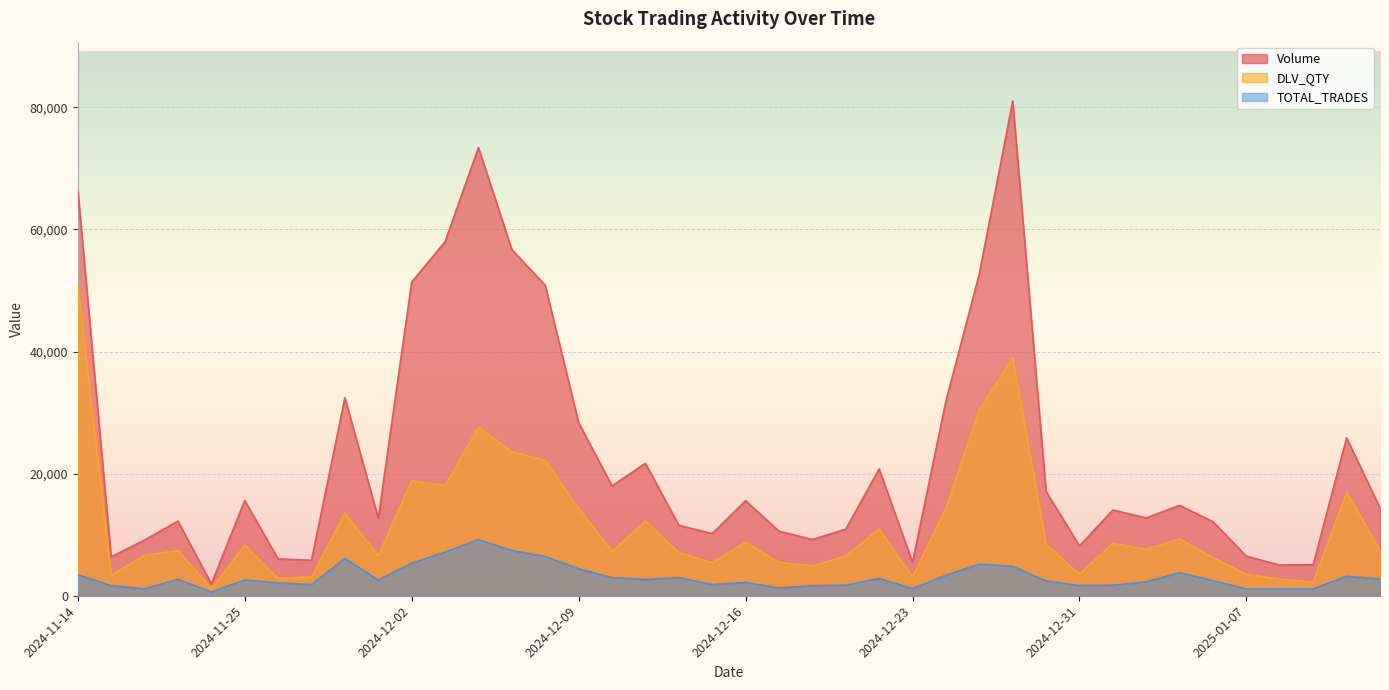

How many categories are shown in the chart?

40